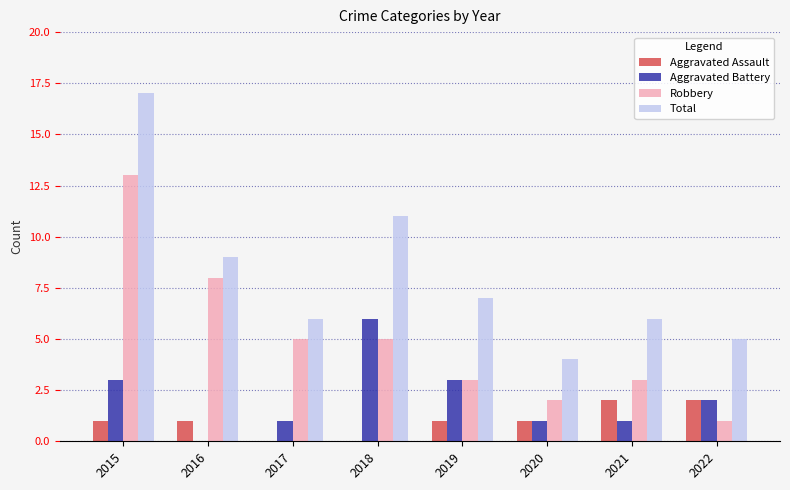

Where does the Total series first go above 7?

2015